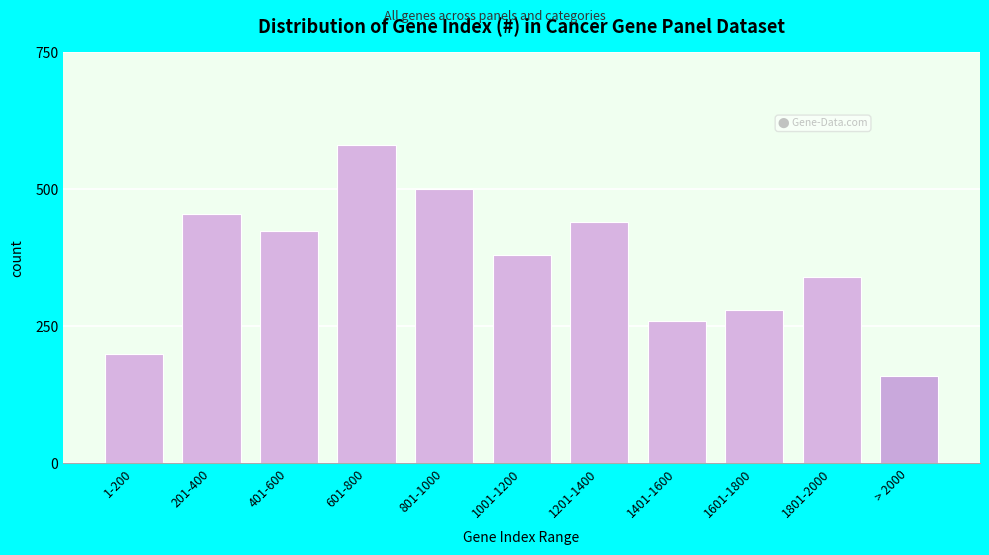

Reading left to right, transcribe all the data shown in this chart.

200	454	424	580	500	380	440	260	280	340	159